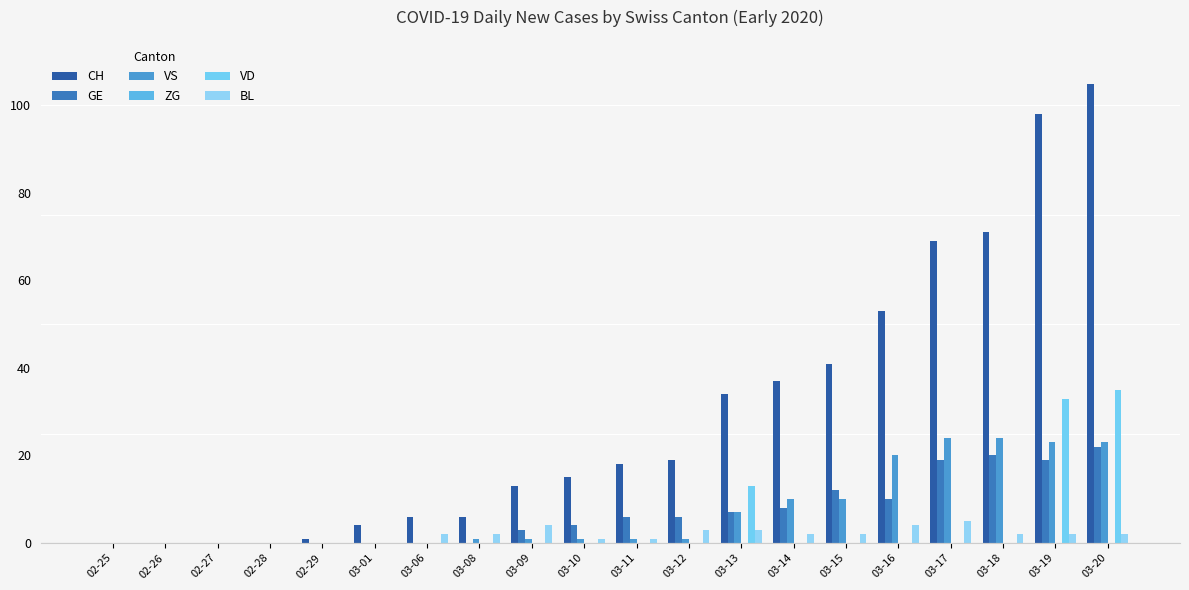

How many groups of bars are there?

20